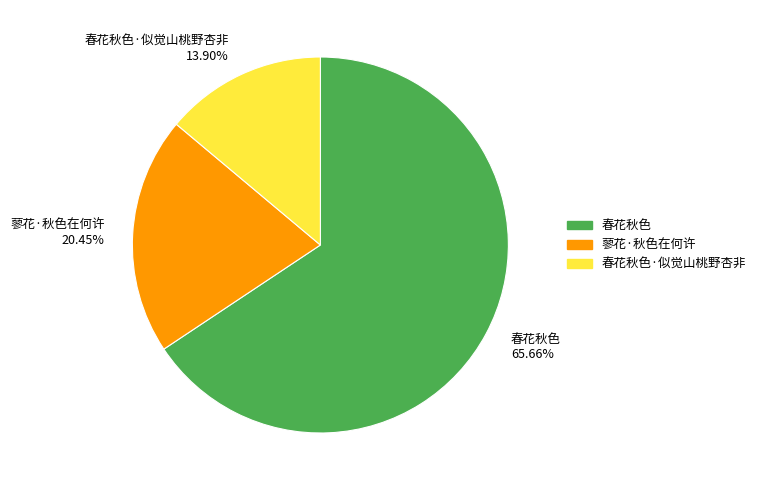

Count the number of slices in the pie.

3